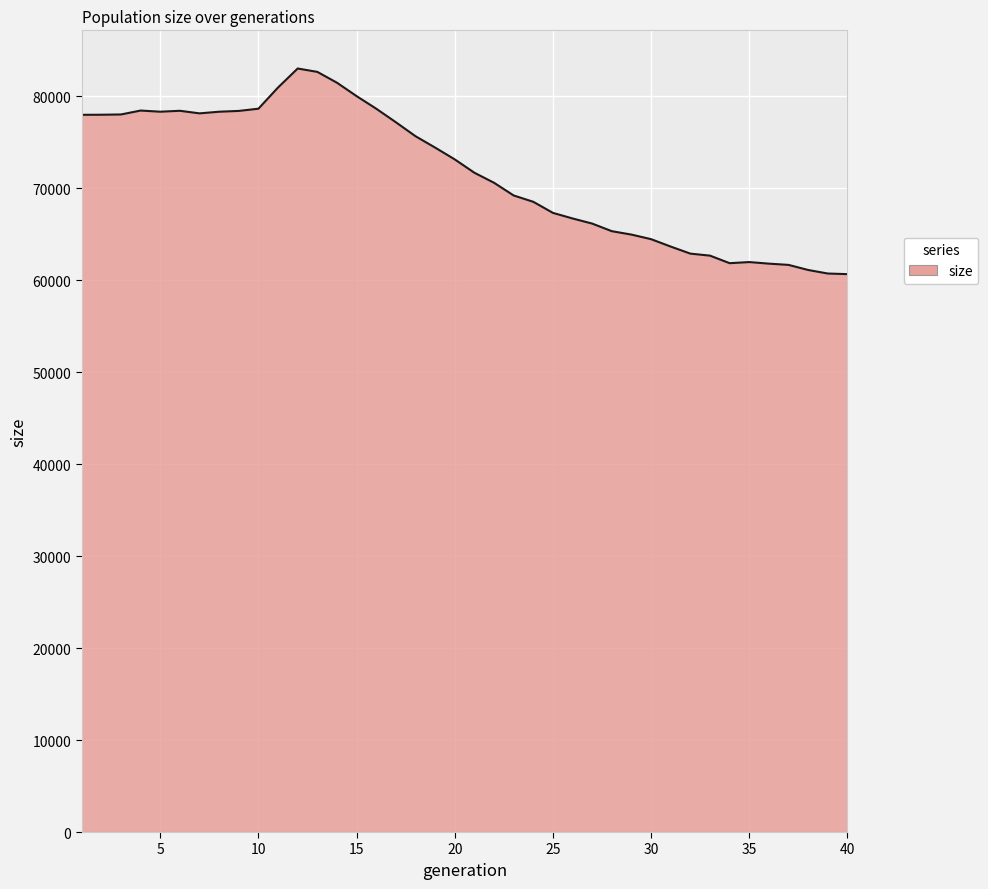

What is the smallest value displayed?

60647